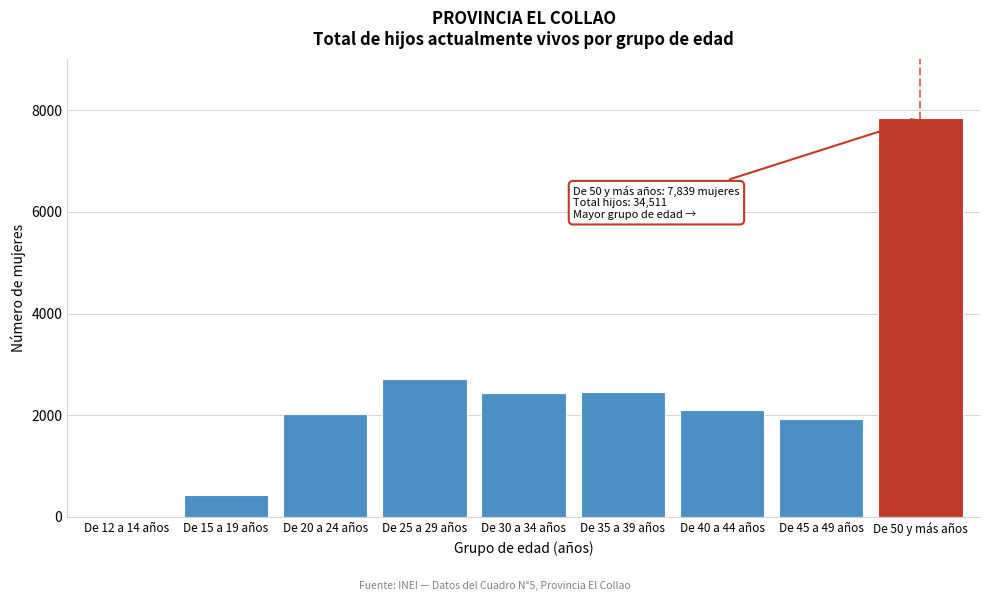

Where is the data nearest to the value 3932?

De 25 a 29 años